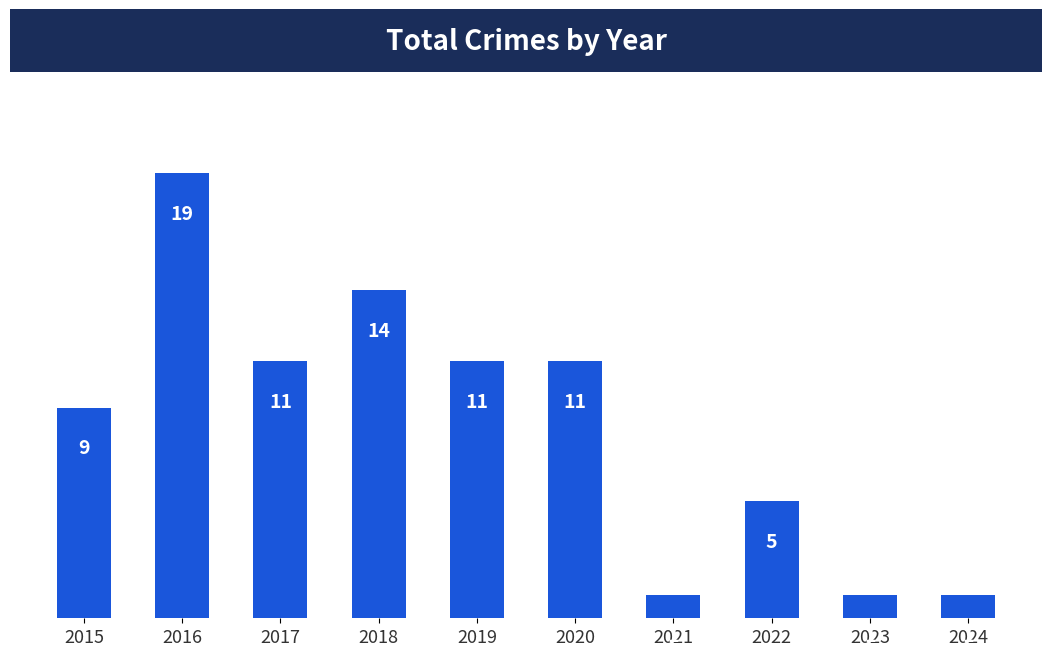

What is the approximate value at 2019?

11